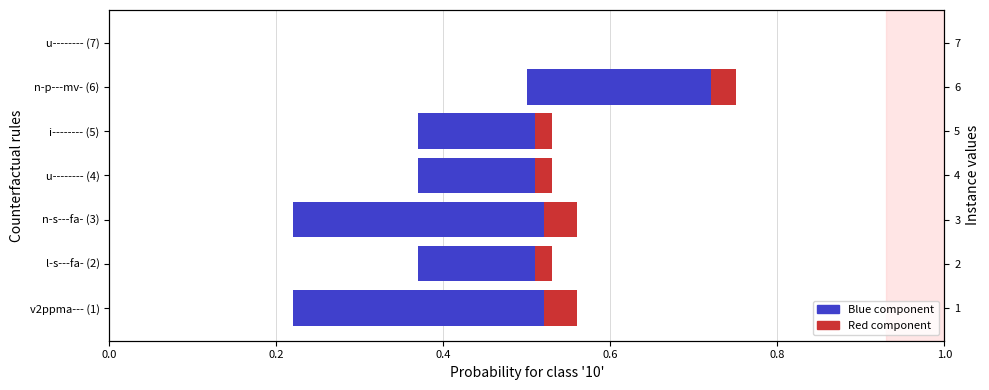

What is the spread (max minus min) of values at n-s---fa- (3)?

0.3